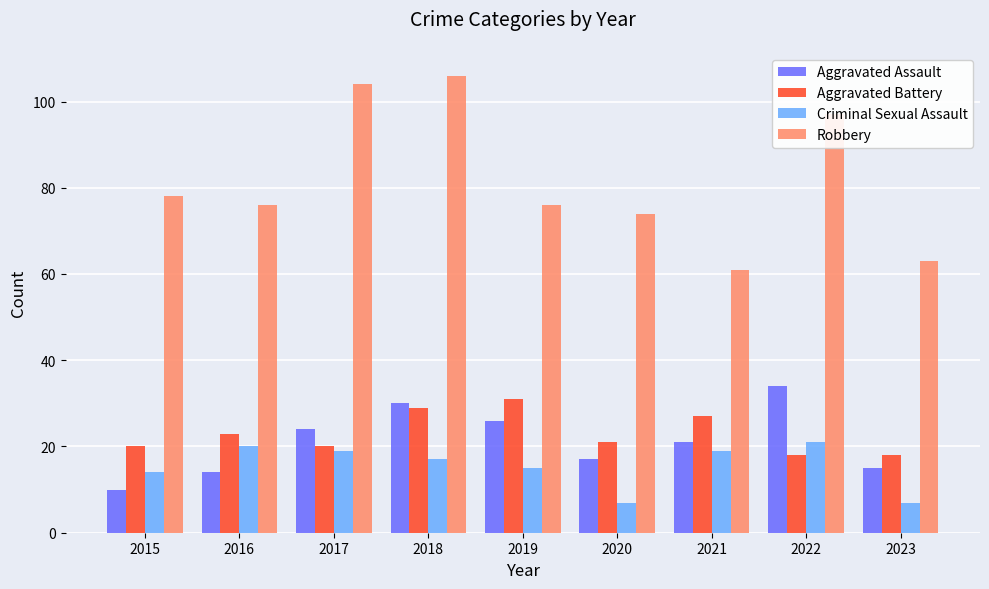

What is the sum of the Aggravated Assault values at 2015 and 2019?

36